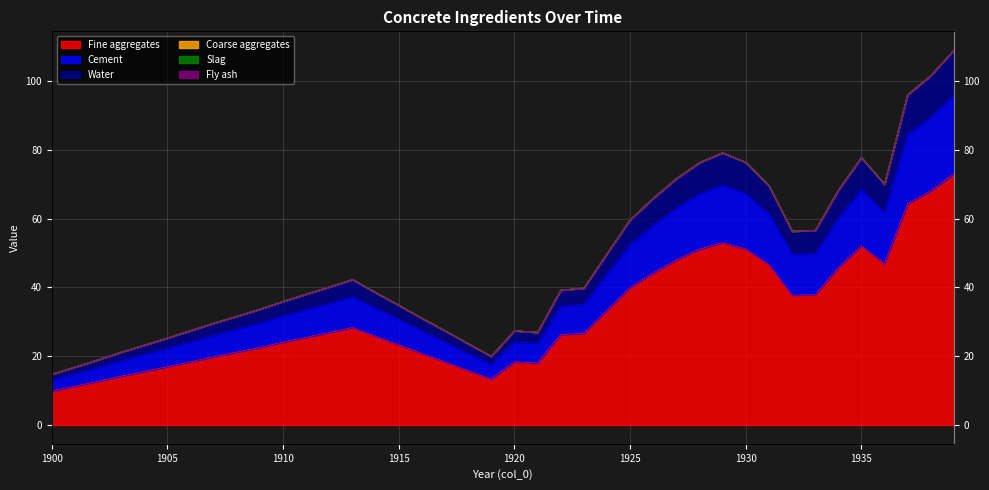

Which has a higher value, 1912 or 1931?

1931